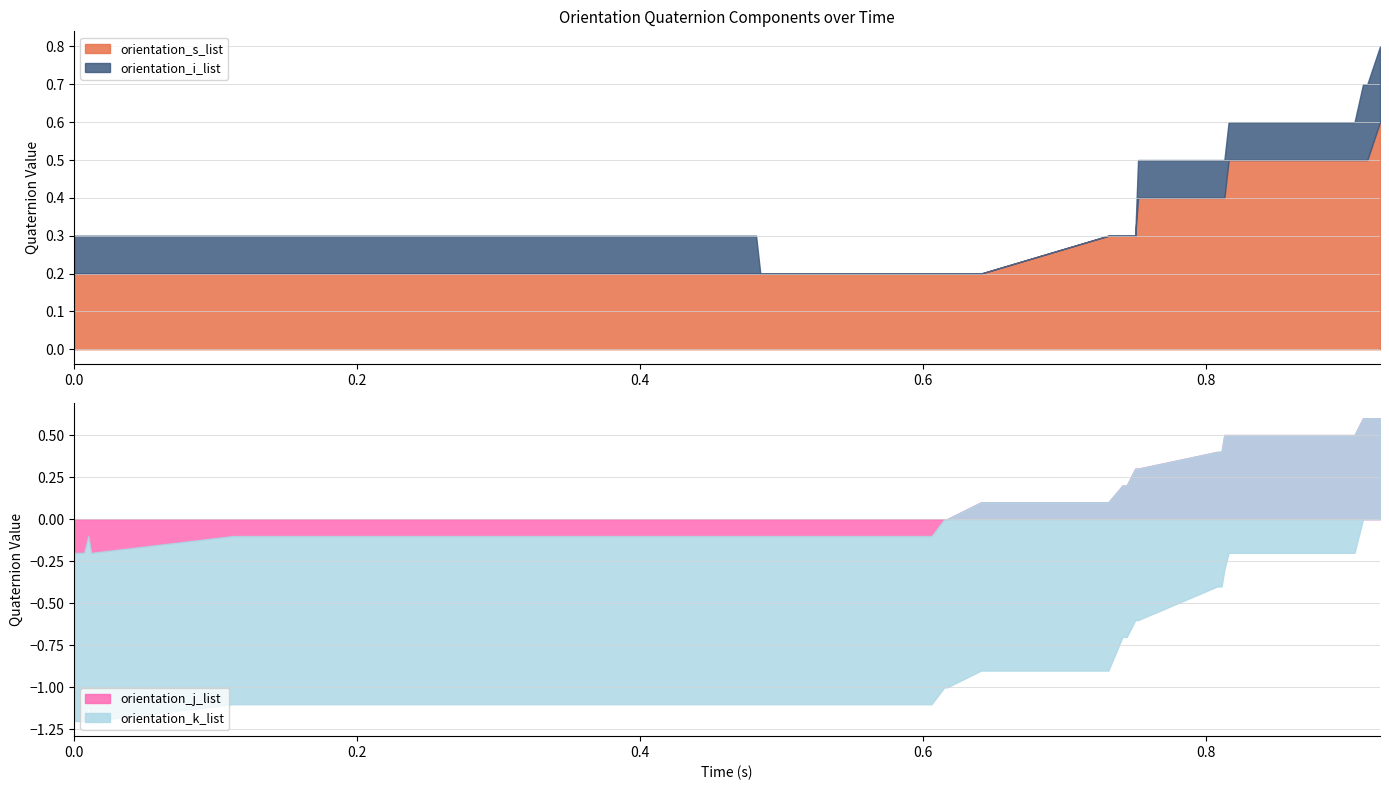

What is the highest value of the orientation_s_list series?

0.6